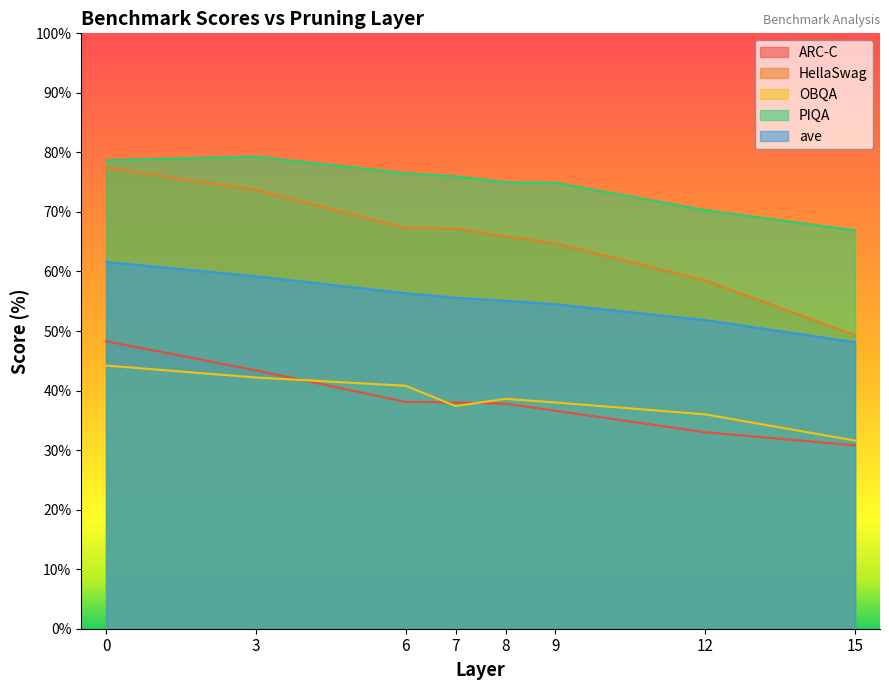

The value of HellaSwag at 8 is 21.6. True or false?

False